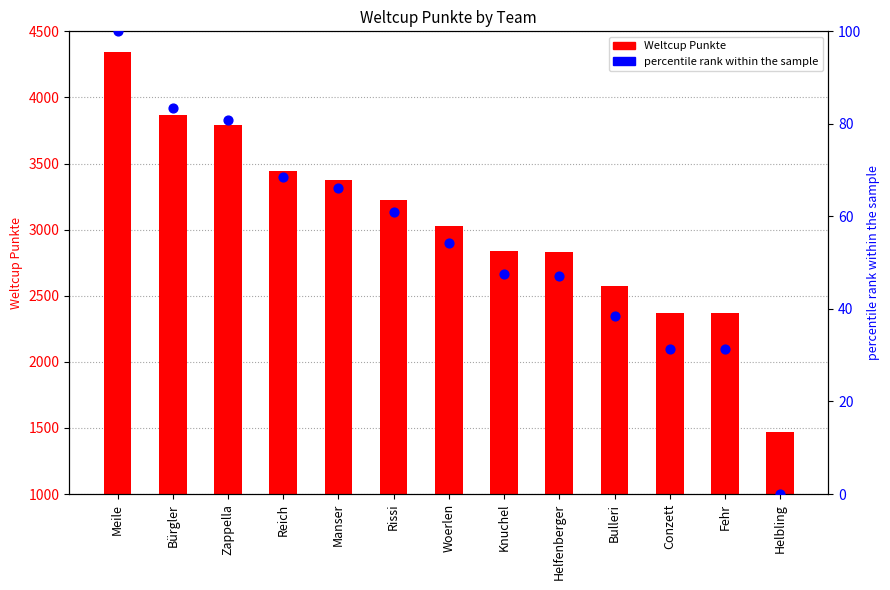

What are all the series names shown in the legend?

Weltcup Punkte, percentile rank within the sample